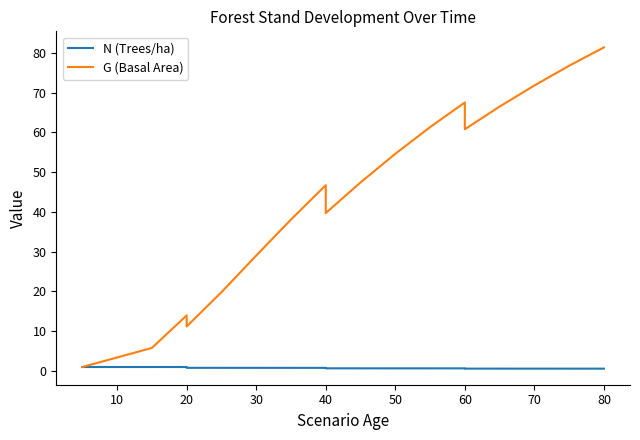

Rank the series by their average value, from highest to lowest.

G (Basal Area), N (Trees/ha)